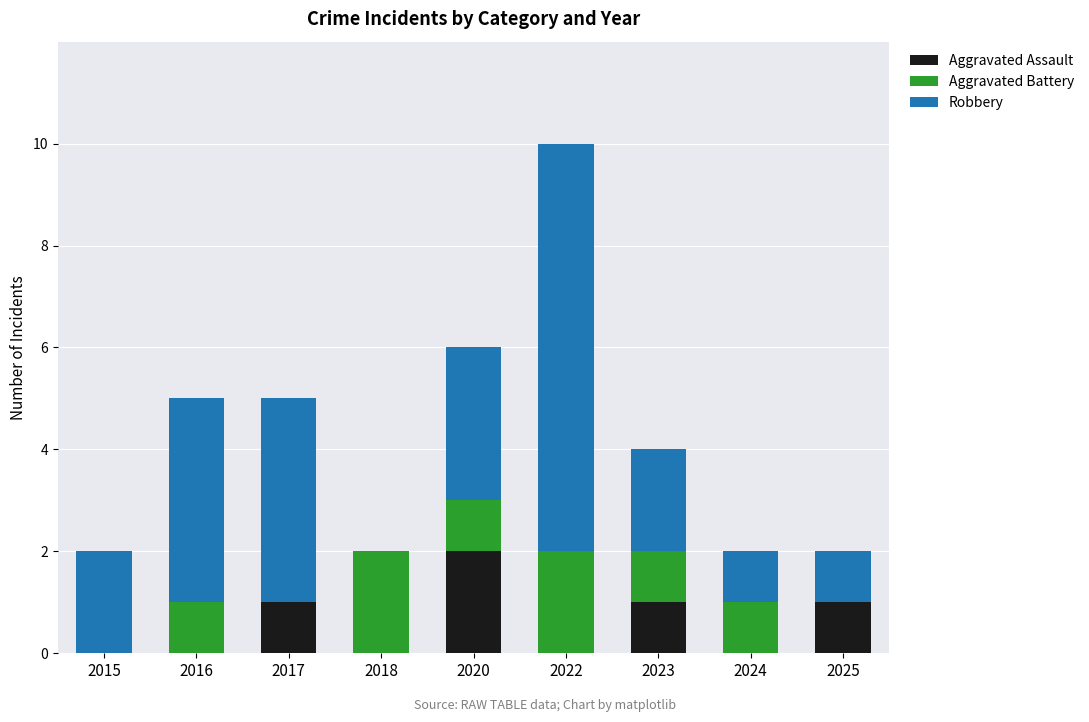

What are all the series names shown in the legend?

Aggravated Assault, Aggravated Battery, Robbery